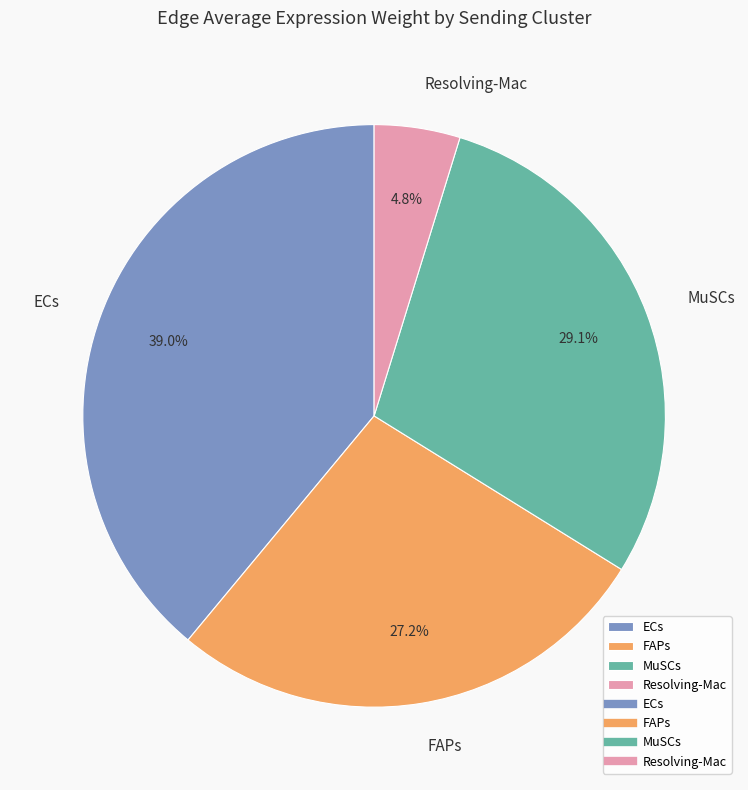

To the nearest percent, what is the difference between the Resolving-Mac and FAPs slice percentages?

22%